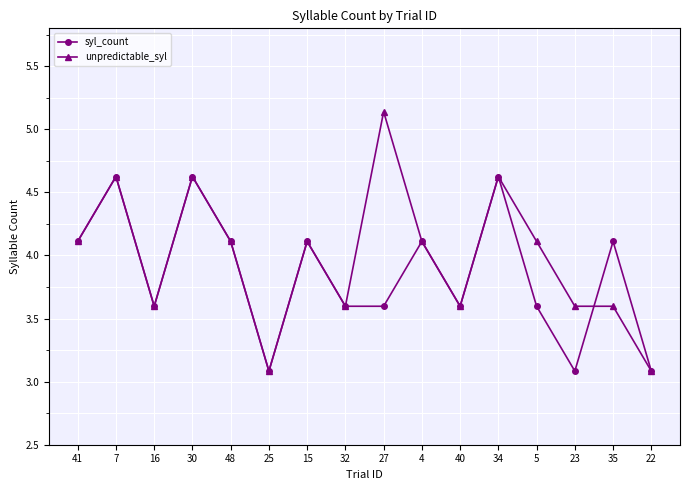

What is the approximate value of syl_count at 40?

3.6